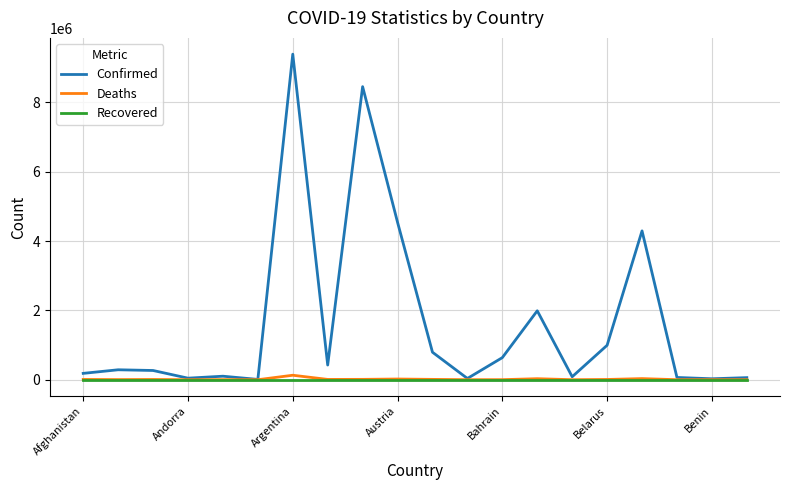

What is the maximum value shown in the chart?

9394326